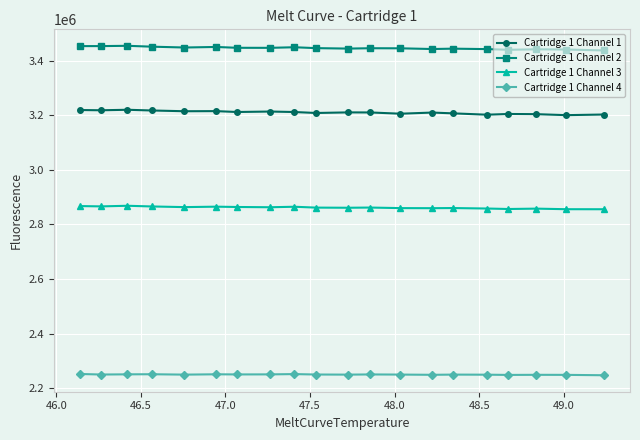

True or false: Cartridge 1 Channel 3 has more than 1 interior local peaks.

True